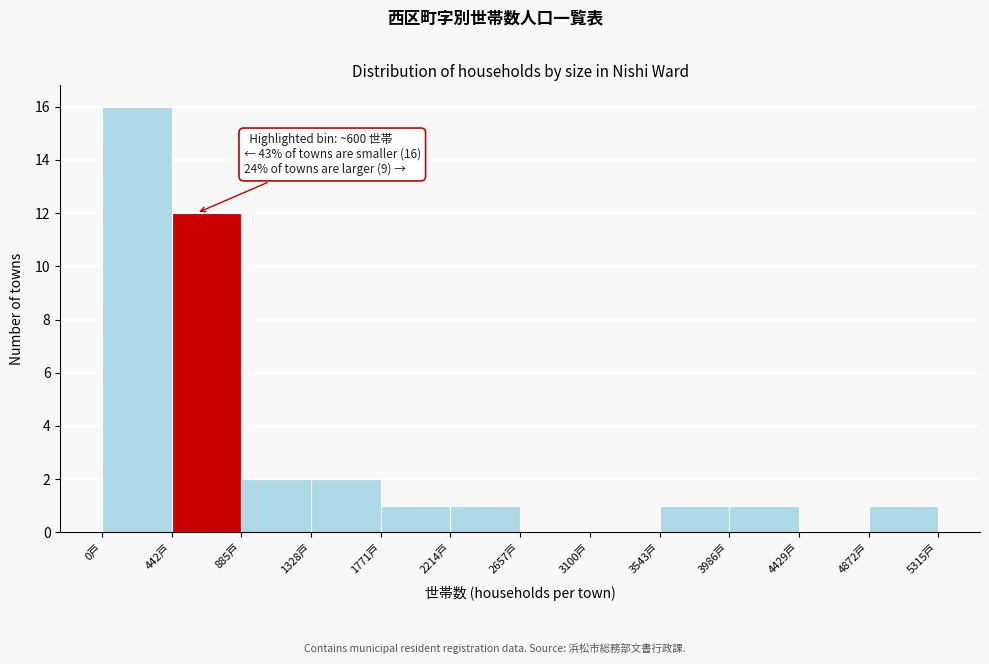

Which range on the x-axis has the tallest bar?

0 to 450